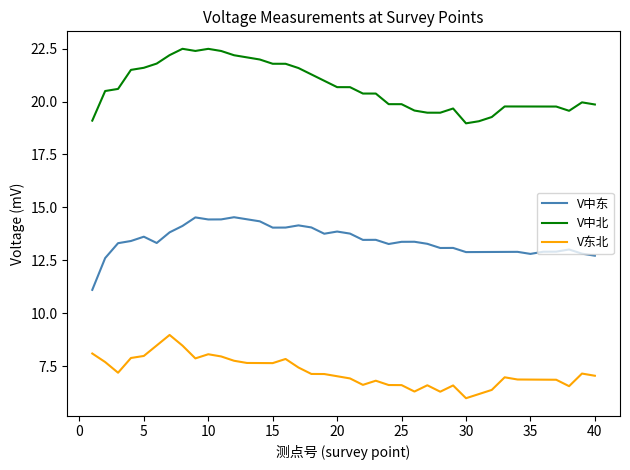

What is the difference between the maximum and second lowest values in the V中东 series?

1.9